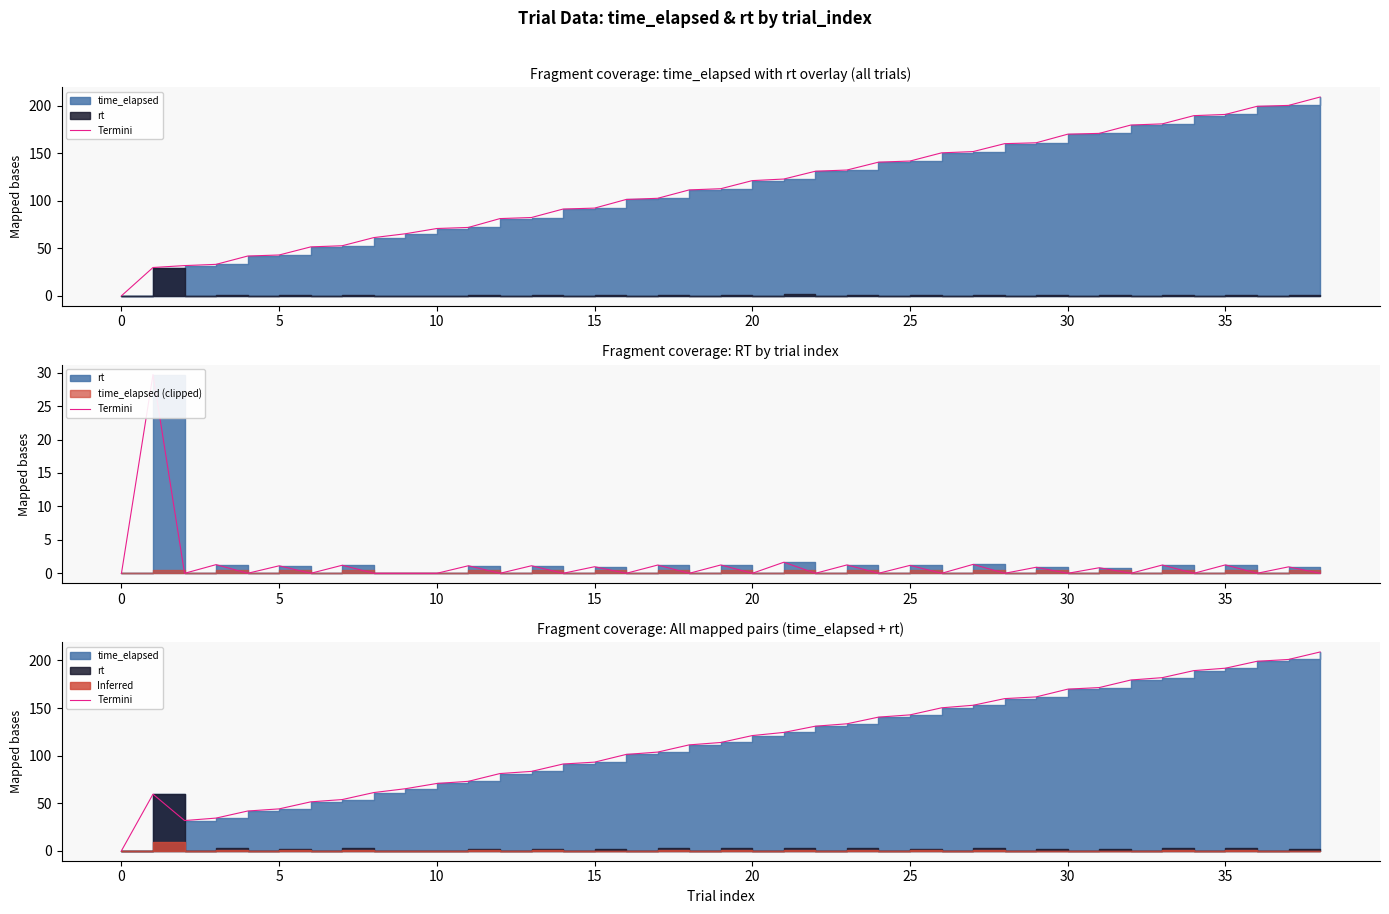

How many interior local peaks (higher than both neighbors) does the data have?

1